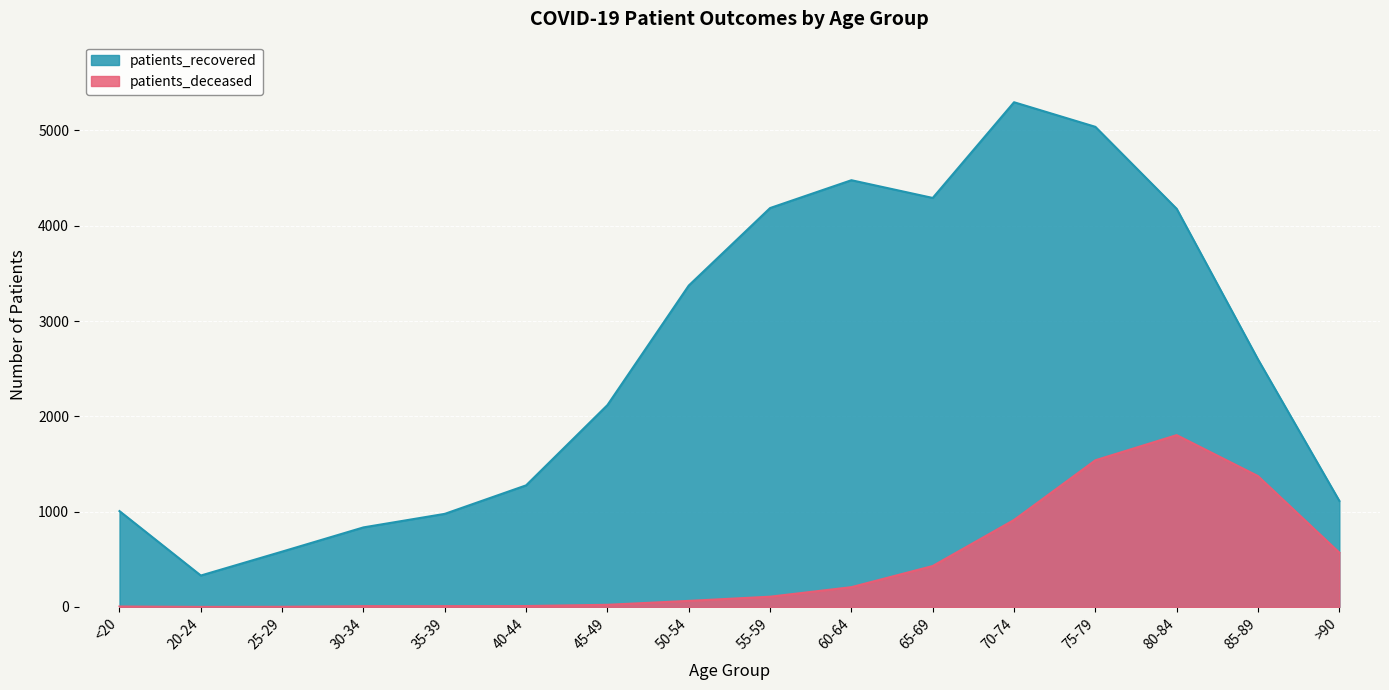

Does the chart display data point markers on the line(s)?

No